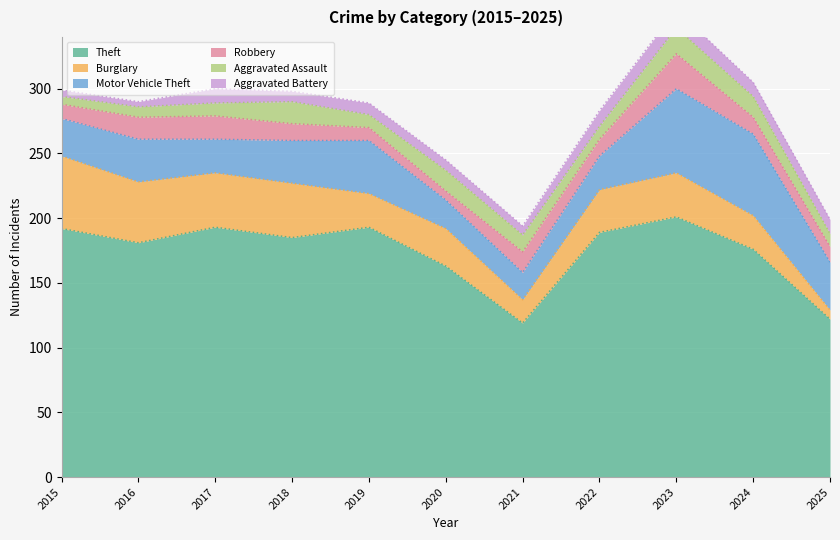

What is the average value of the Burglary series?

33